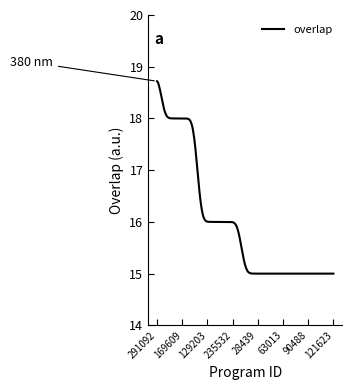

Does the chart display data point markers on the line(s)?

No